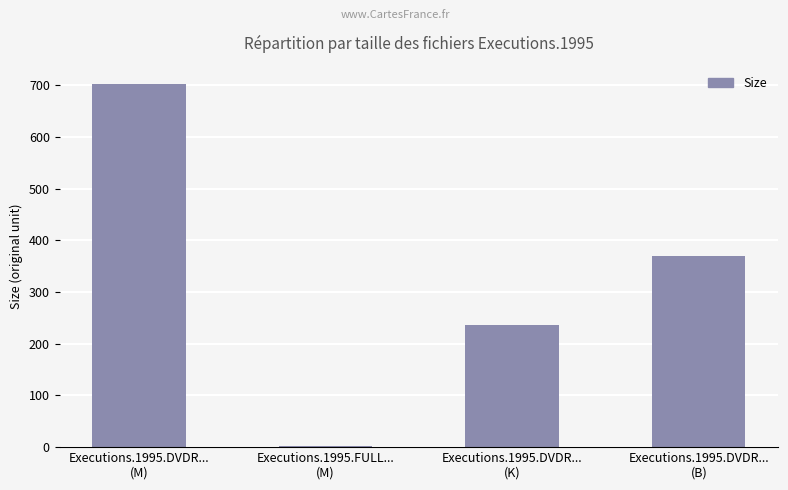

What is the difference between the second highest and second lowest values?

133.9